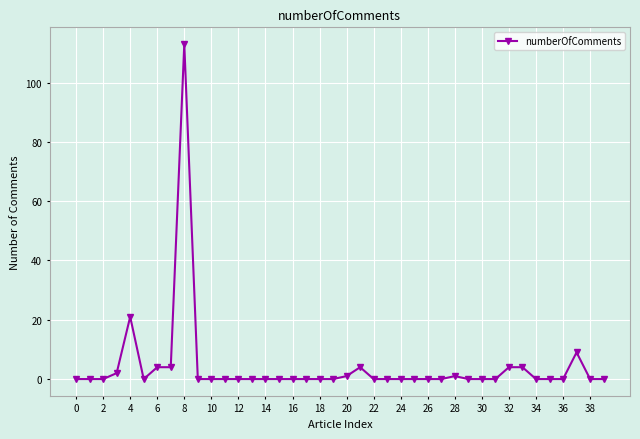

What is the maximum value shown in the chart?

113